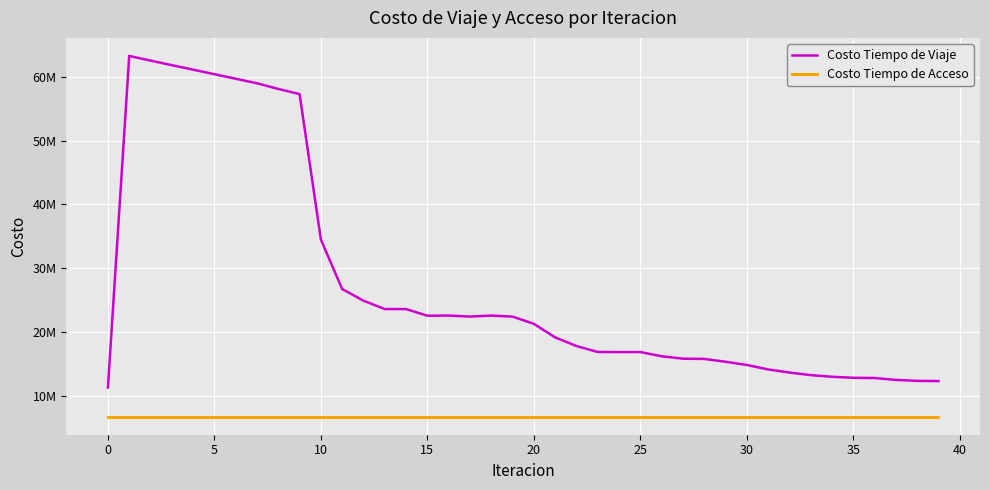

Which series has the largest total across all categories?

Costo Tiempo de Viaje